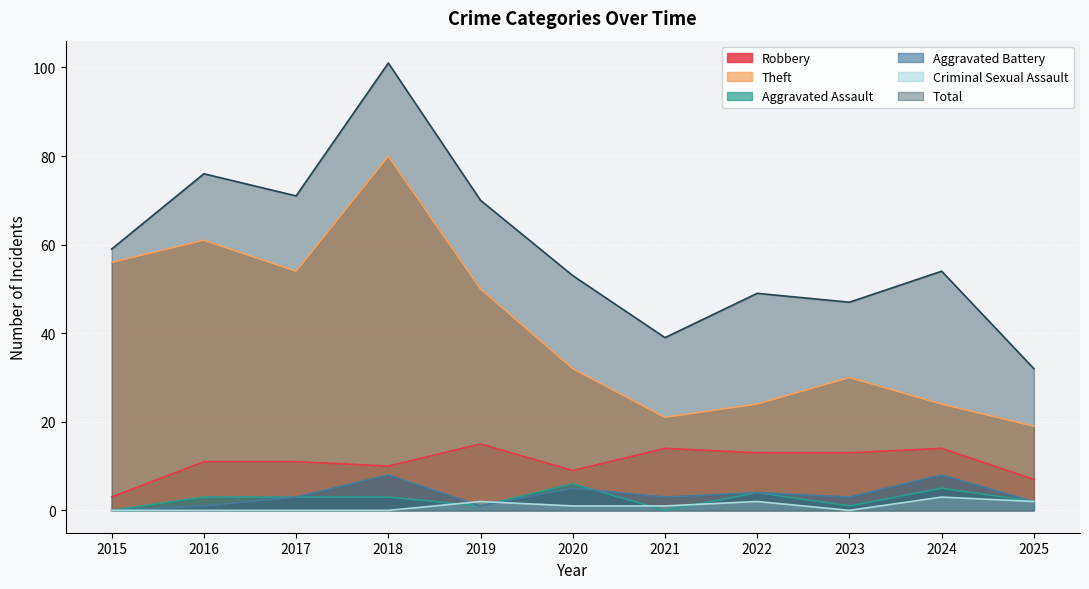

Which series has the widest spread of values?

Total